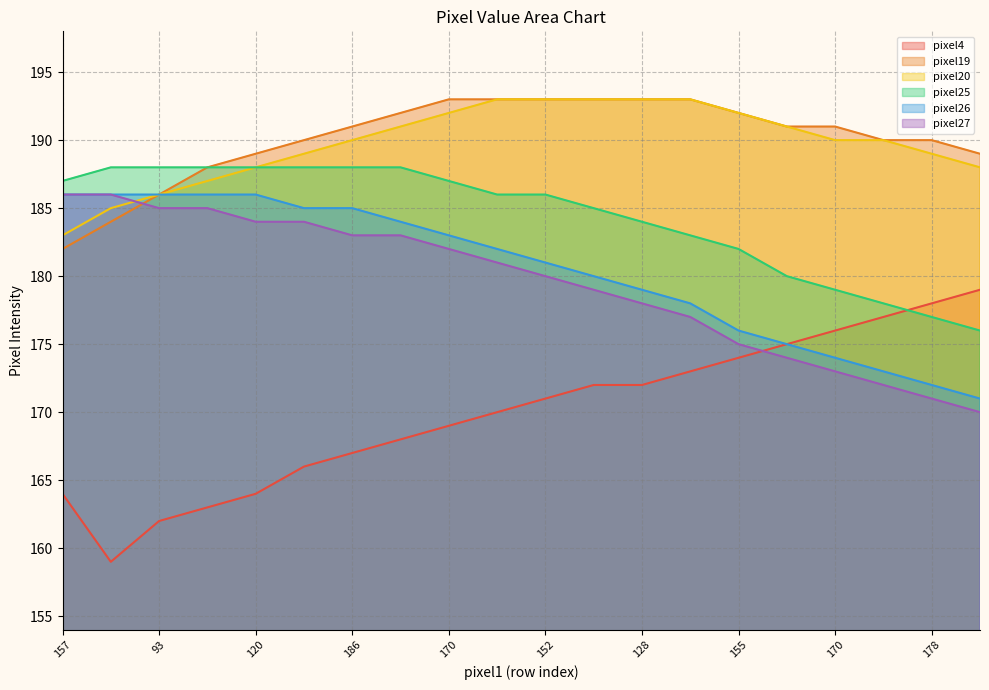

Is the value of pixel19 at 178 greater than the value of pixel20 at 186?

No